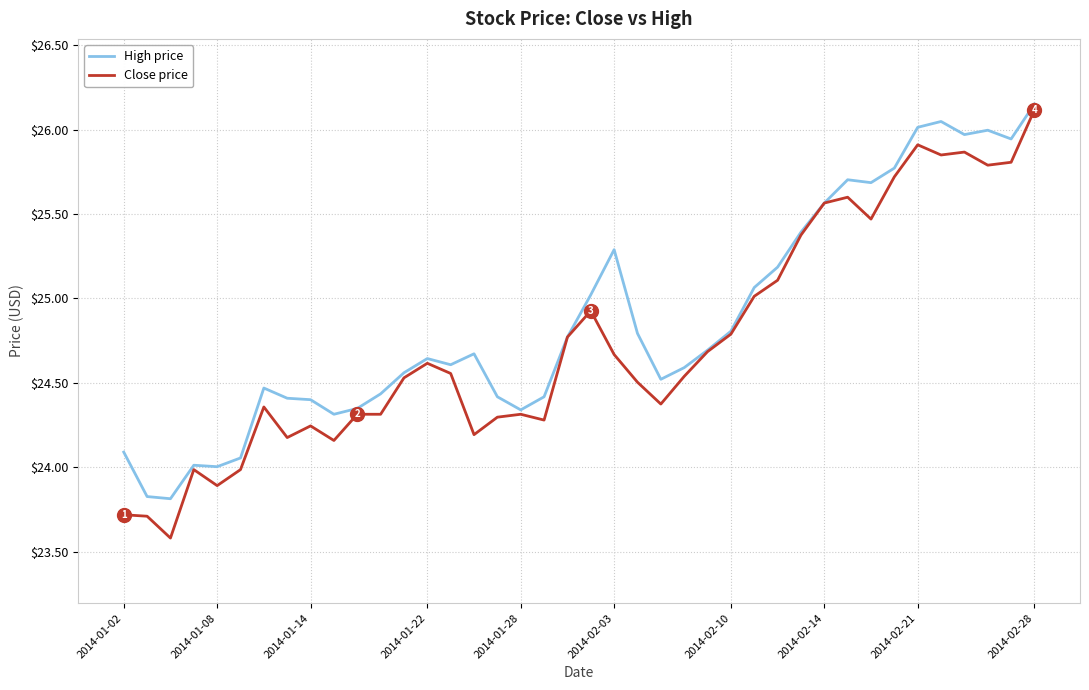

What is the minimum value shown in the chart?

23.6